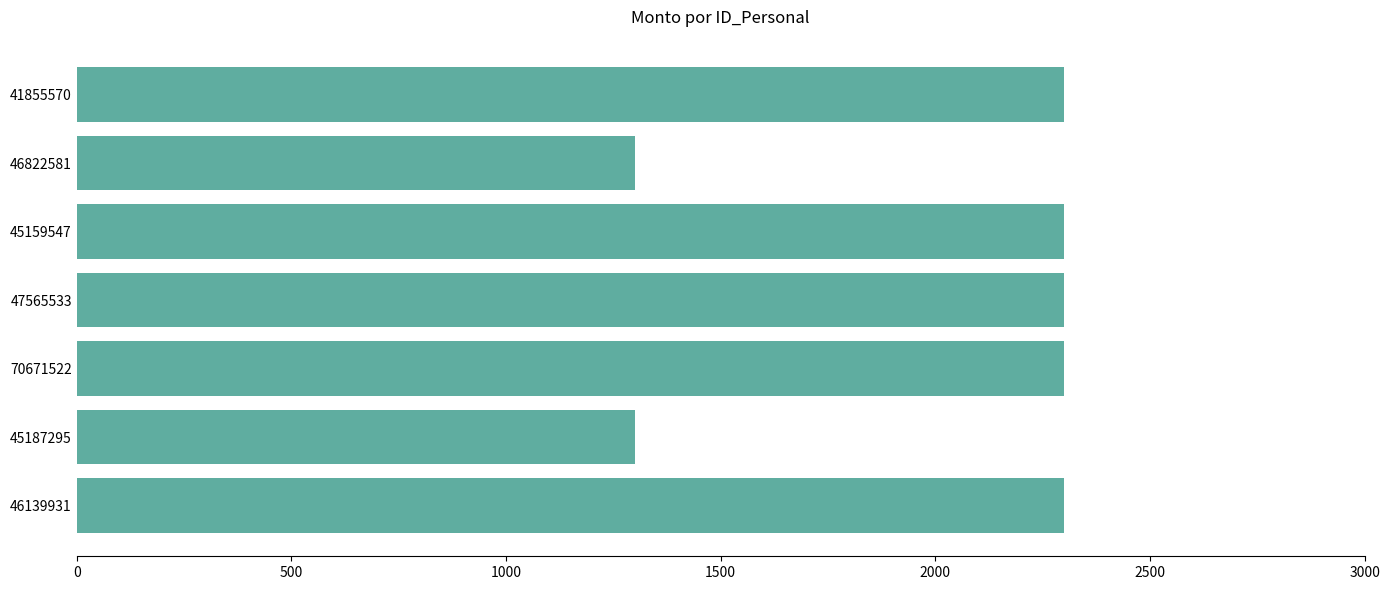

What is the minimum value shown in the chart?

1300